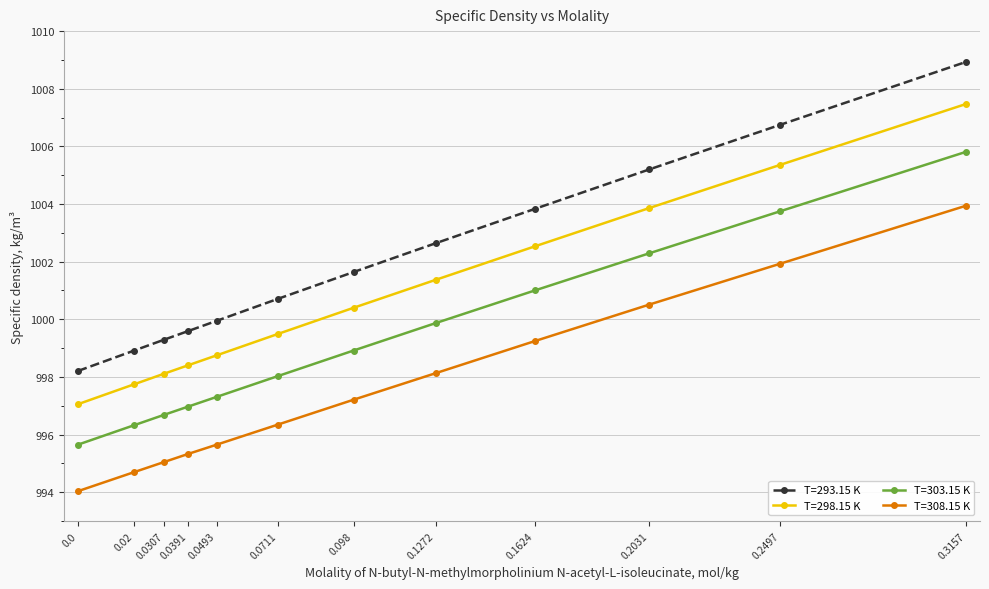

At which label does T=308.15 K first exceed 997?

0.098